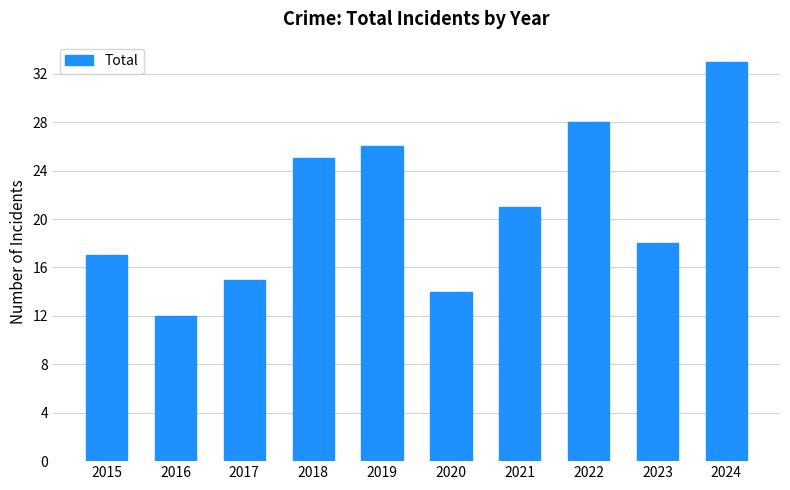

What is the sum of all values?

209